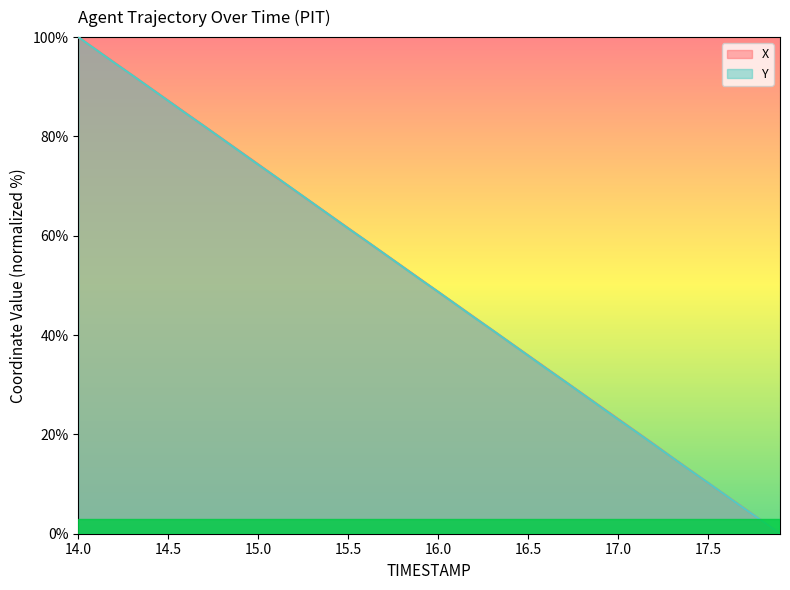

Where do X and Y first cross each other?

14.2 and 14.3